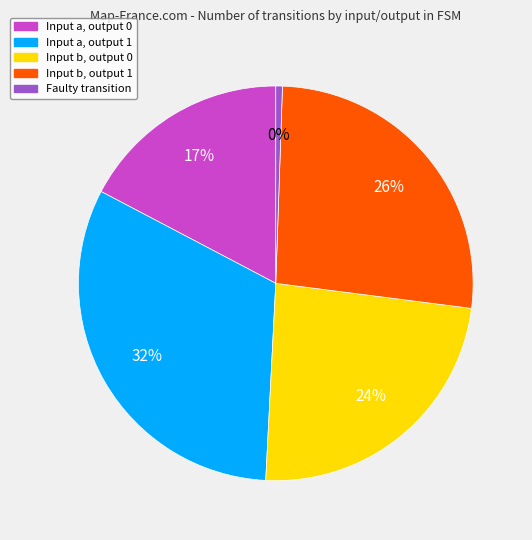

Is it true that Input symbol b, output 0 is 35% of the pie?

False